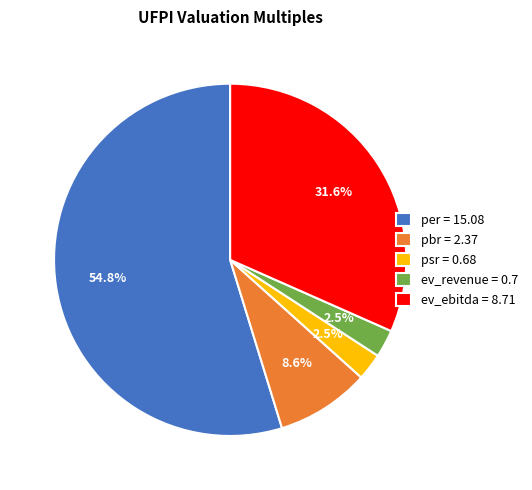

Is the sum of ev_ebitda = 8.71 and psr = 0.68 greater than half?

No